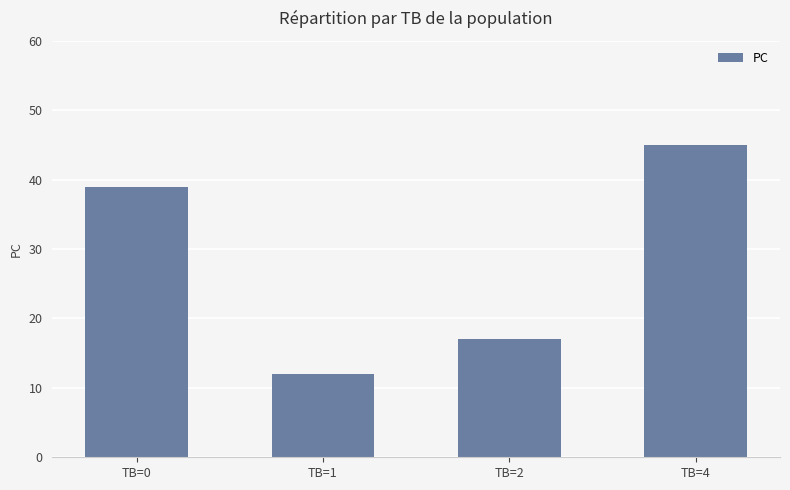

What is the change in value from TB=0 to TB=4?

+6